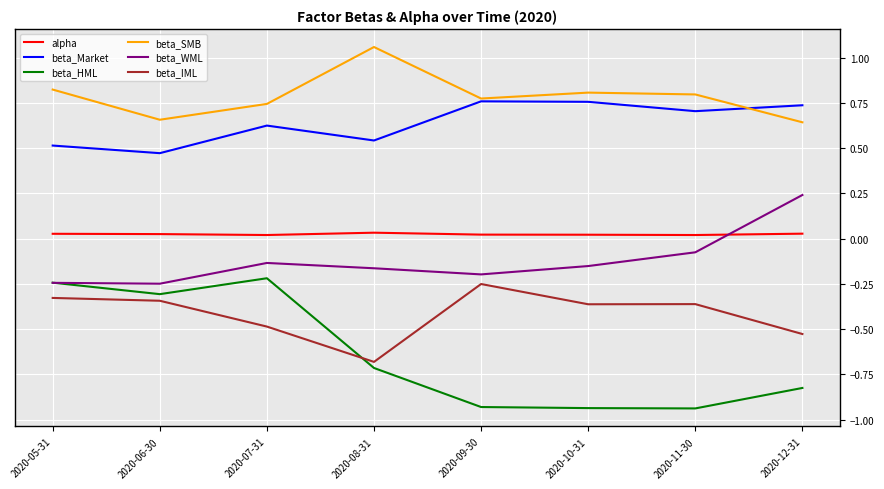

At which label does beta_WML reach its peak?

2020-12-31